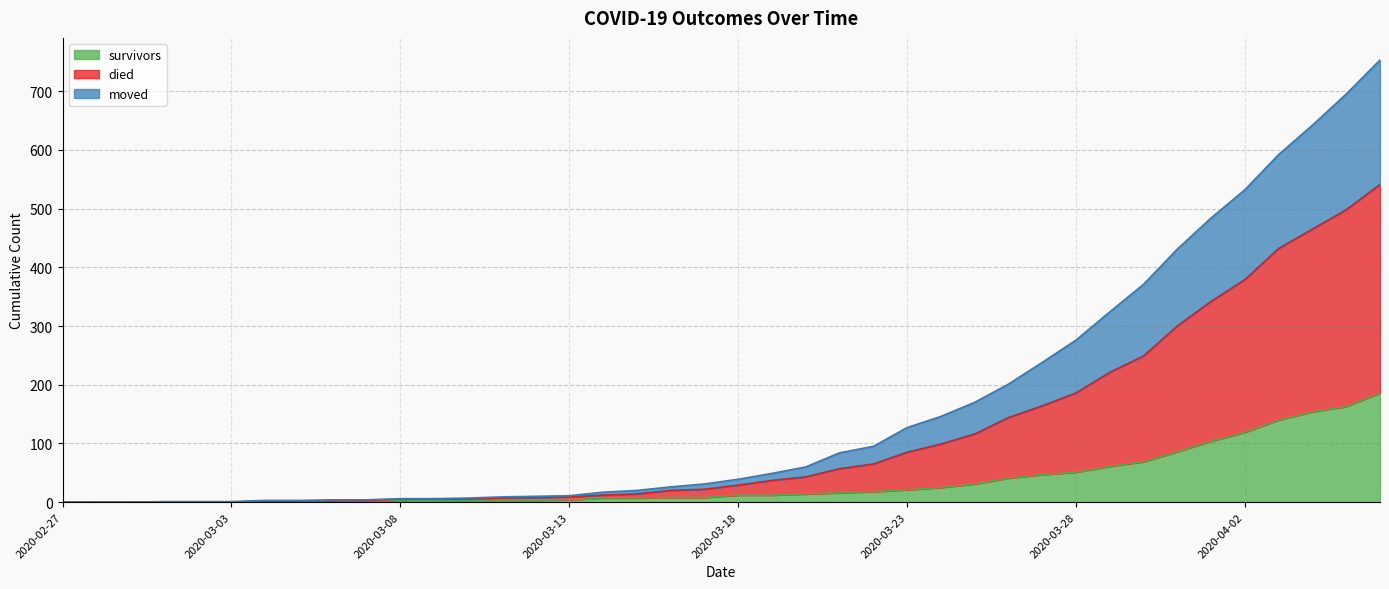

What is the maximum value for survivors?

186